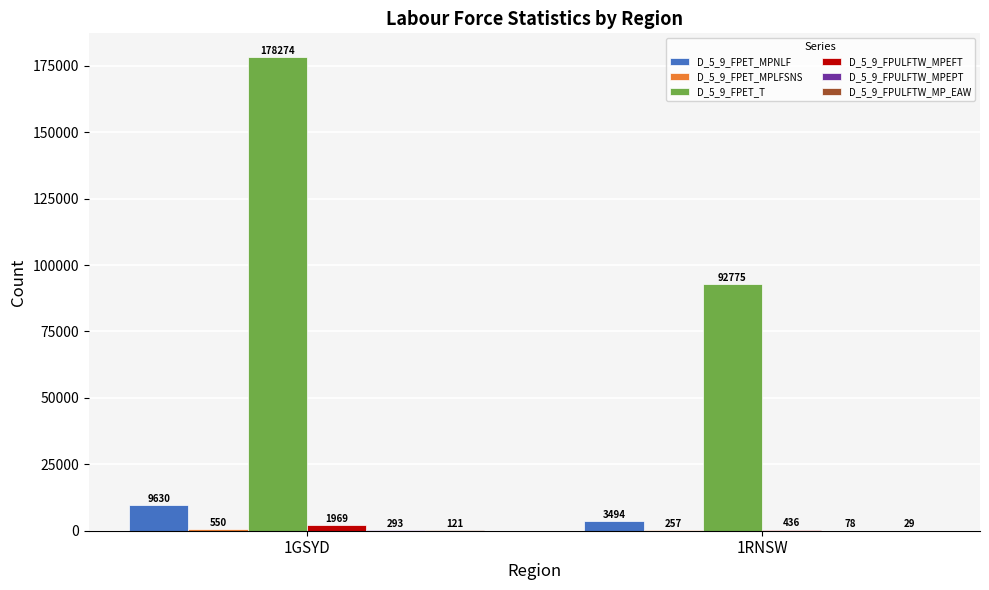

Are the bars horizontal?

No